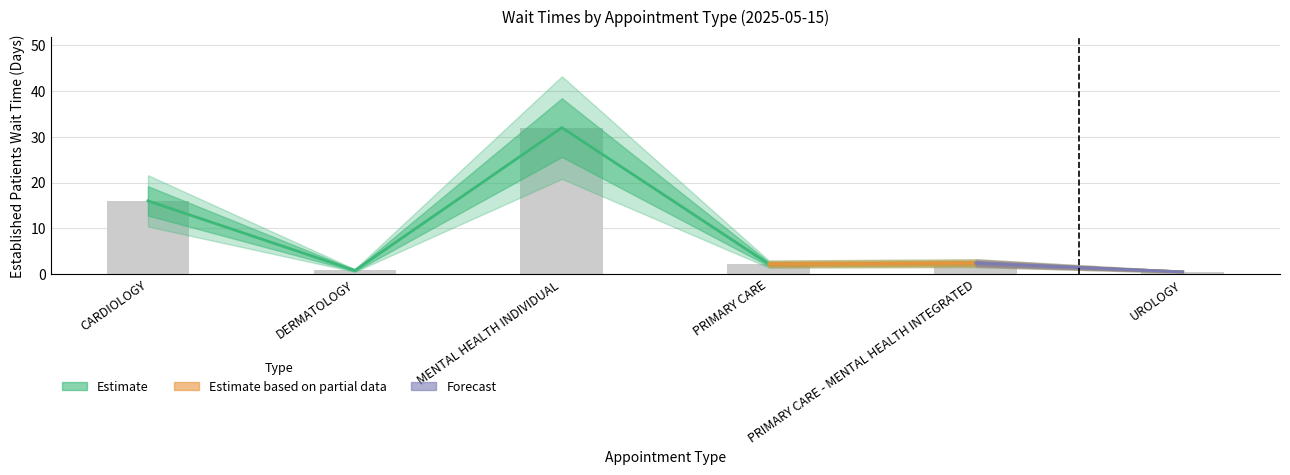

What is the label of the 4th bar from the left?

PRIMARY CARE